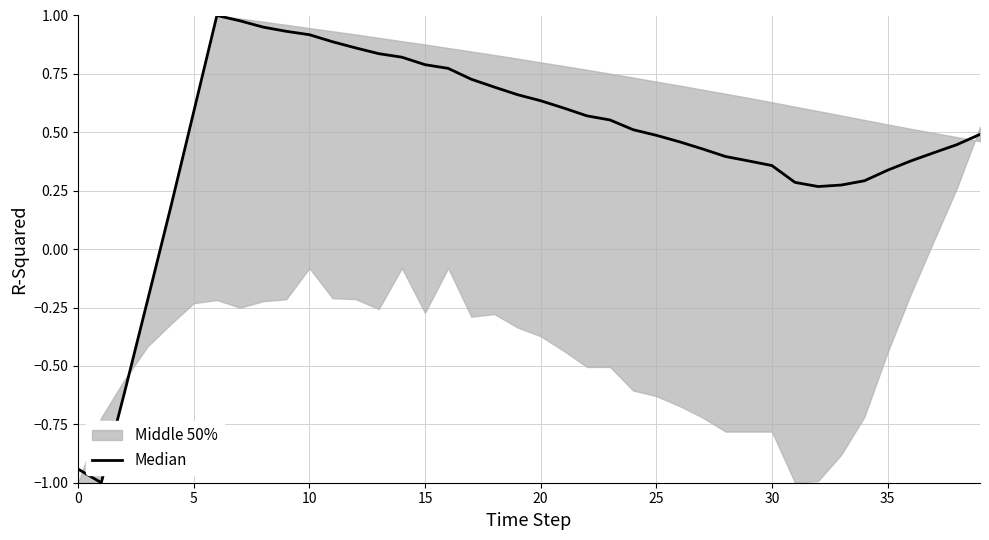

Count the number of categories in the chart.

40